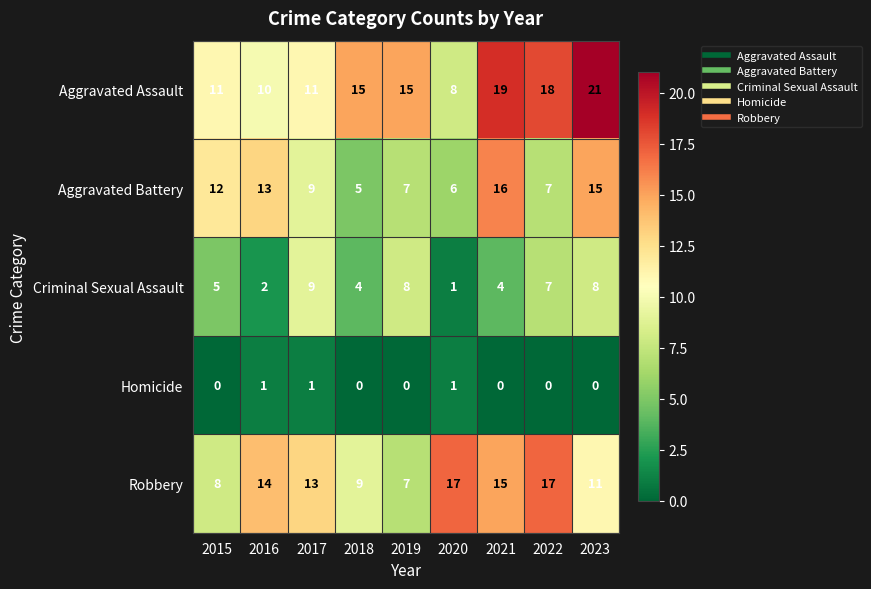

True or false: Aggravated Assault has a value of 4 at 2020.

False